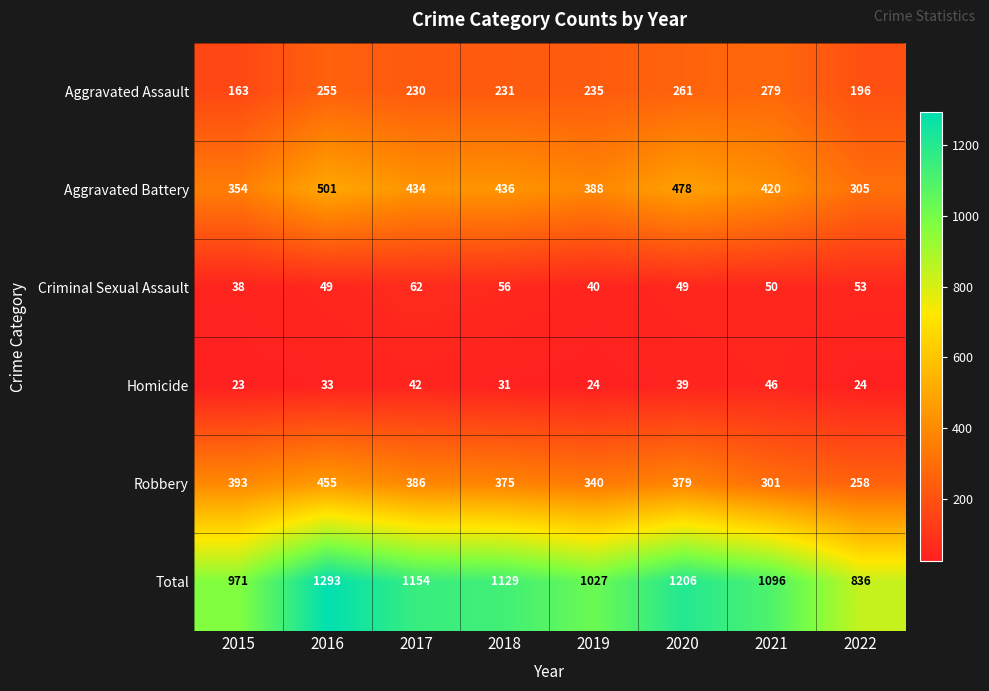

Is it true that Aggravated Assault equals 270 at 2022?

False